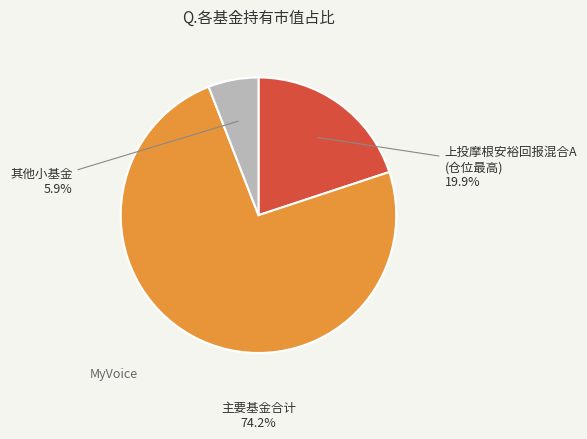

Is there a majority slice in this chart?

Yes